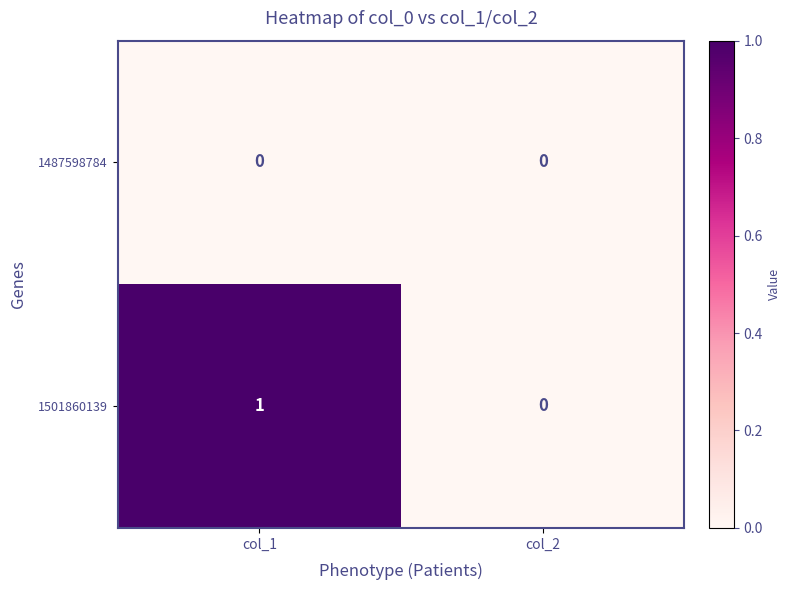

Which category has the highest value across all series?

col_1